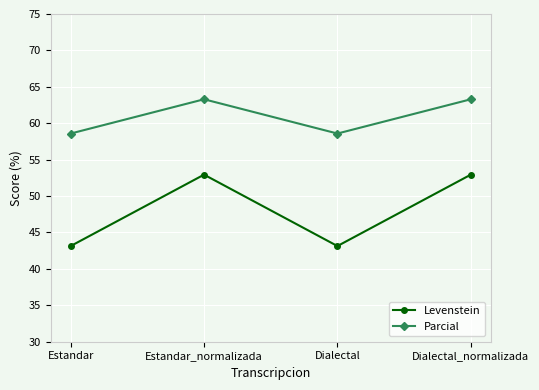

What position from the left is Dialectal?

3